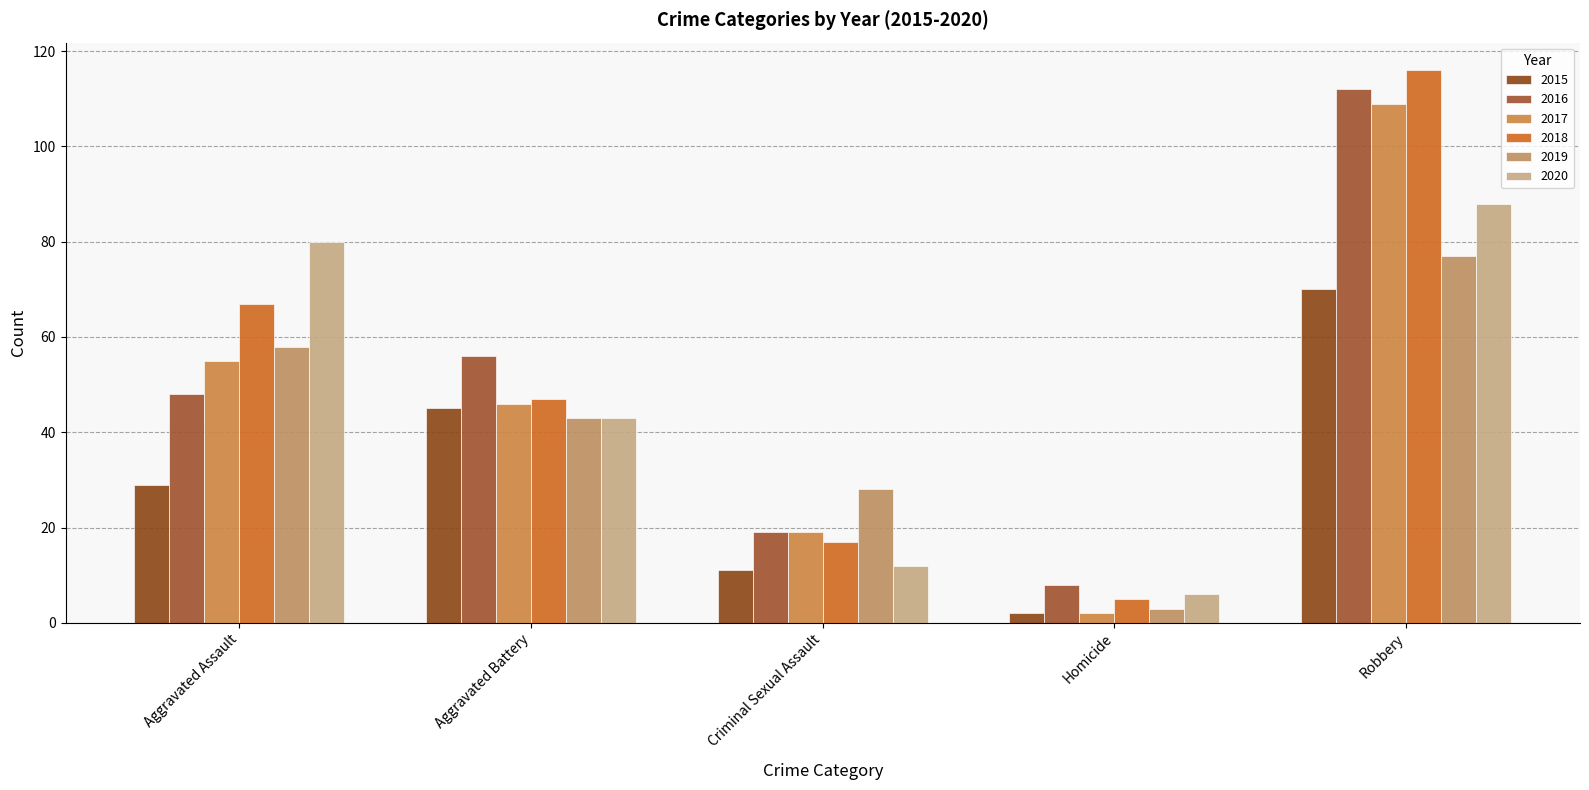

What is the difference between the maximum and minimum values in the 2020 series?

82